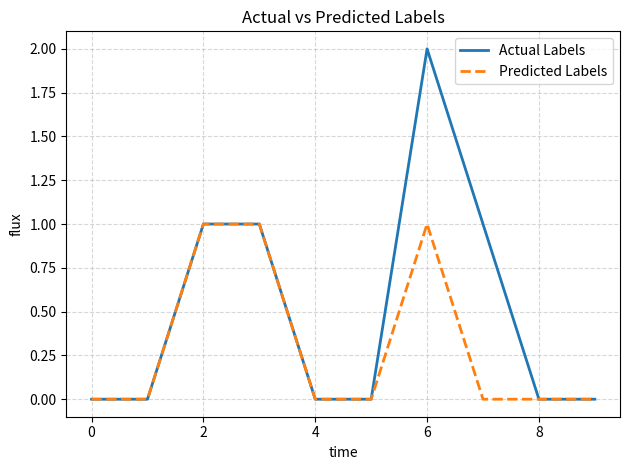

What are all the series names shown in the legend?

Actual Labels, Predicted Labels